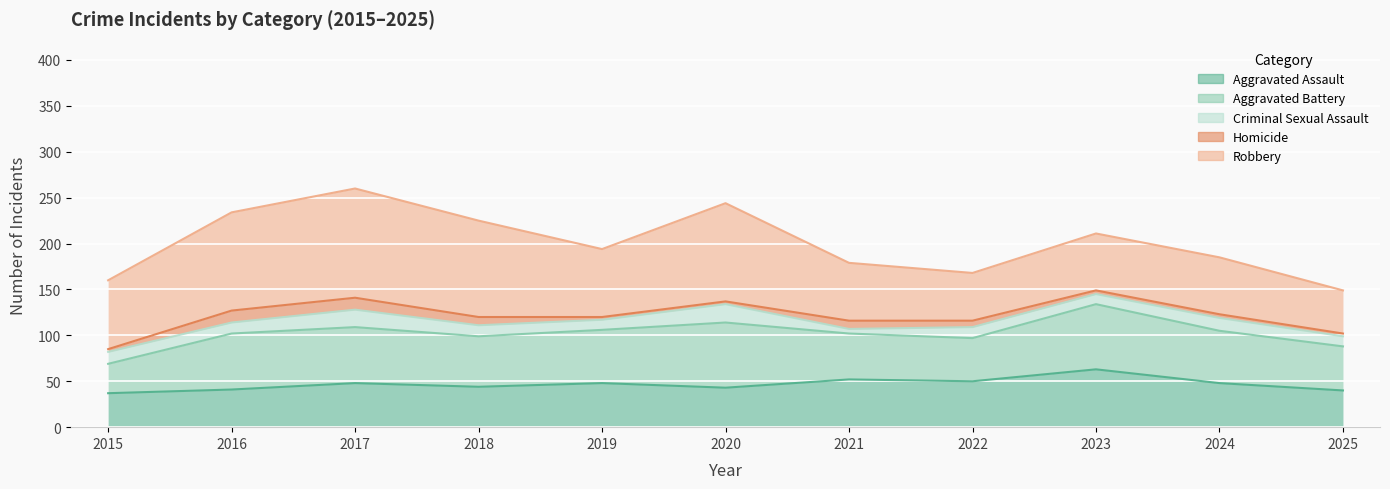

At which category is the sum across all series the highest?

2017